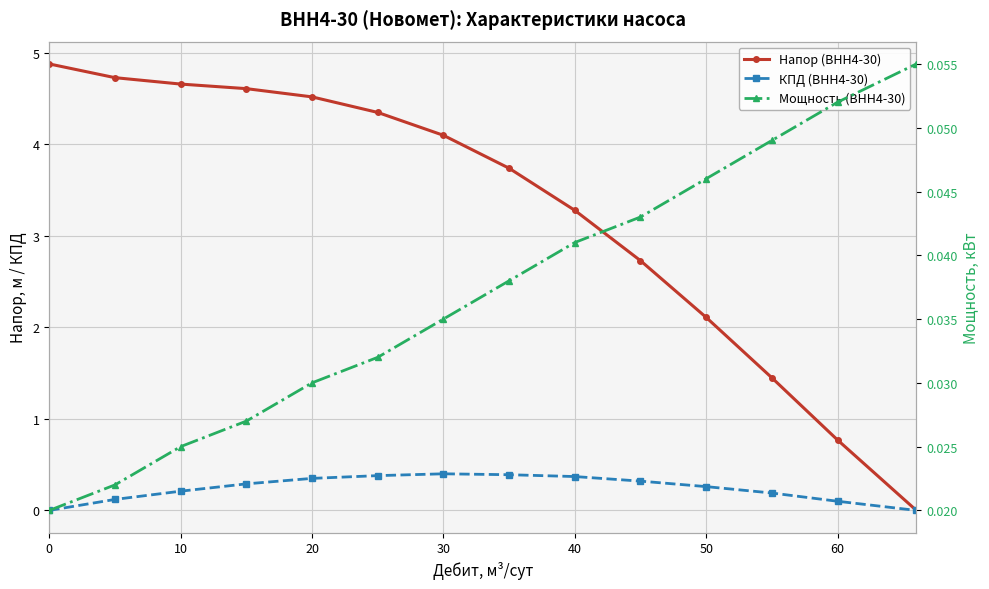

What are all the series names shown in the legend?

Напор (ВНН4-30), КПД (ВНН4-30), Мощность (ВНН4-30)